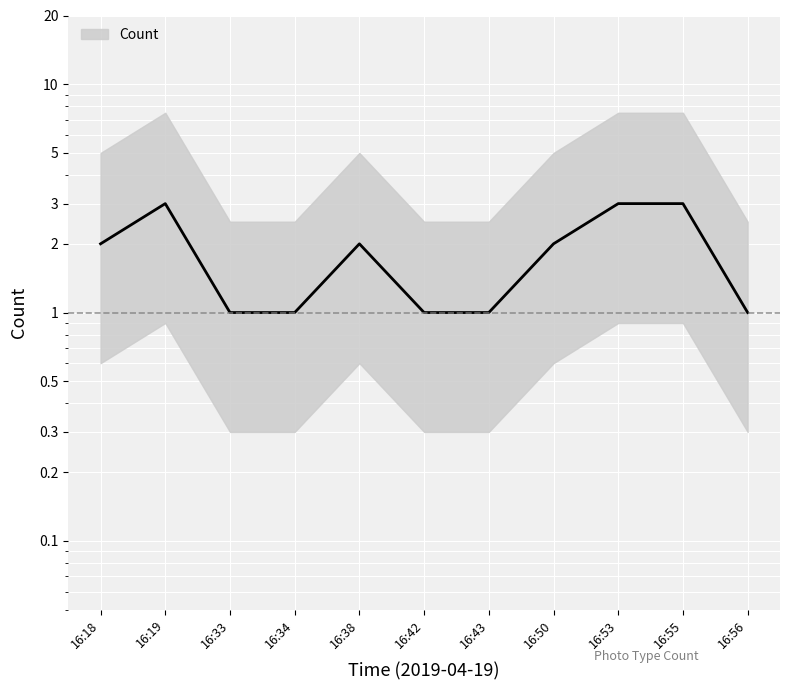

Reading right to left, what are all the values shown in this chart?

1	3	3	2	1	1	2	1	1	3	2